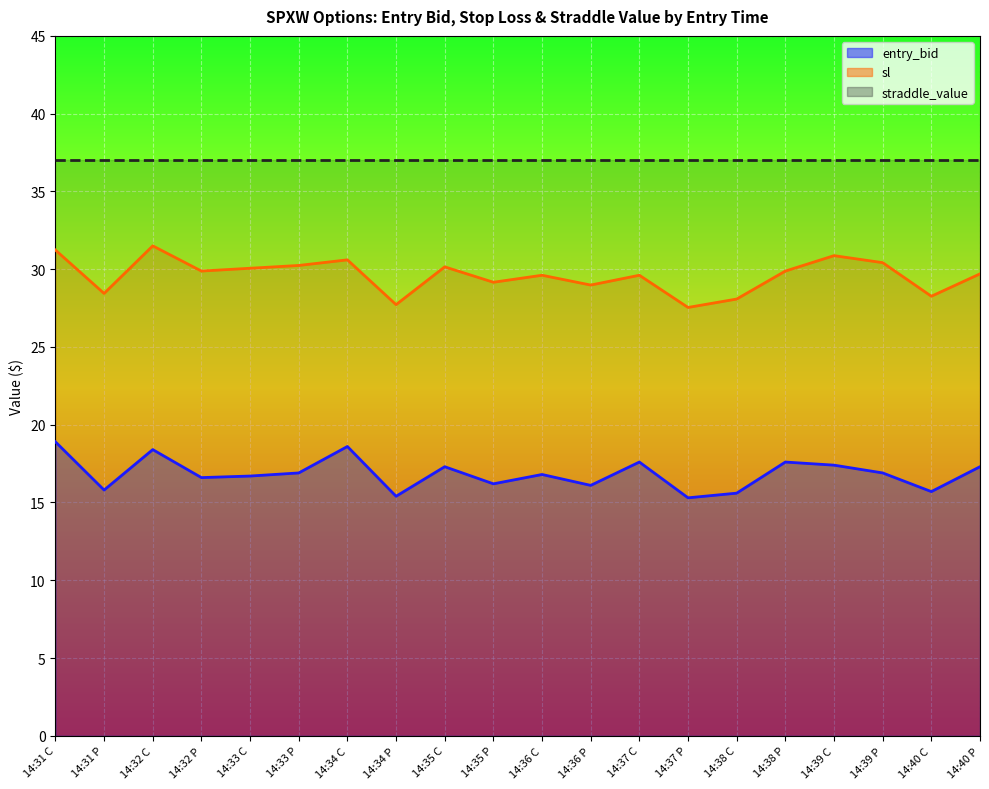

True or false: entry_bid and sl intersect in this chart.

False